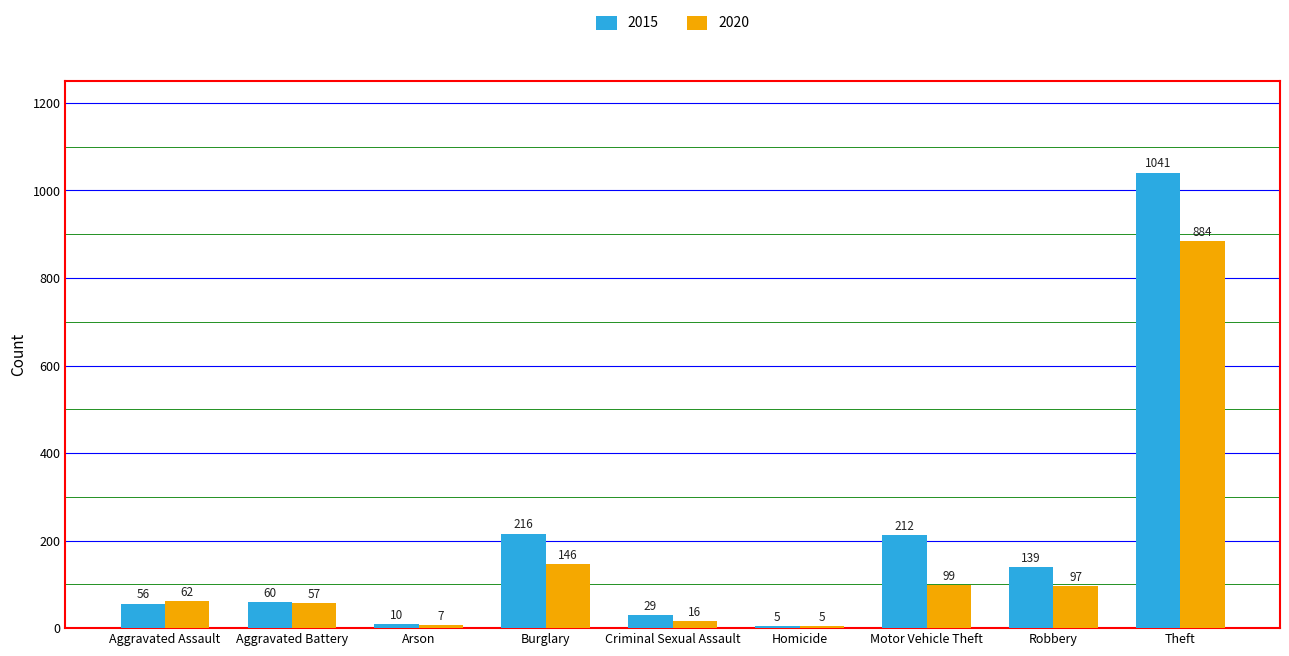

What is the difference between the 2020 values at Aggravated Assault and Homicide?

57